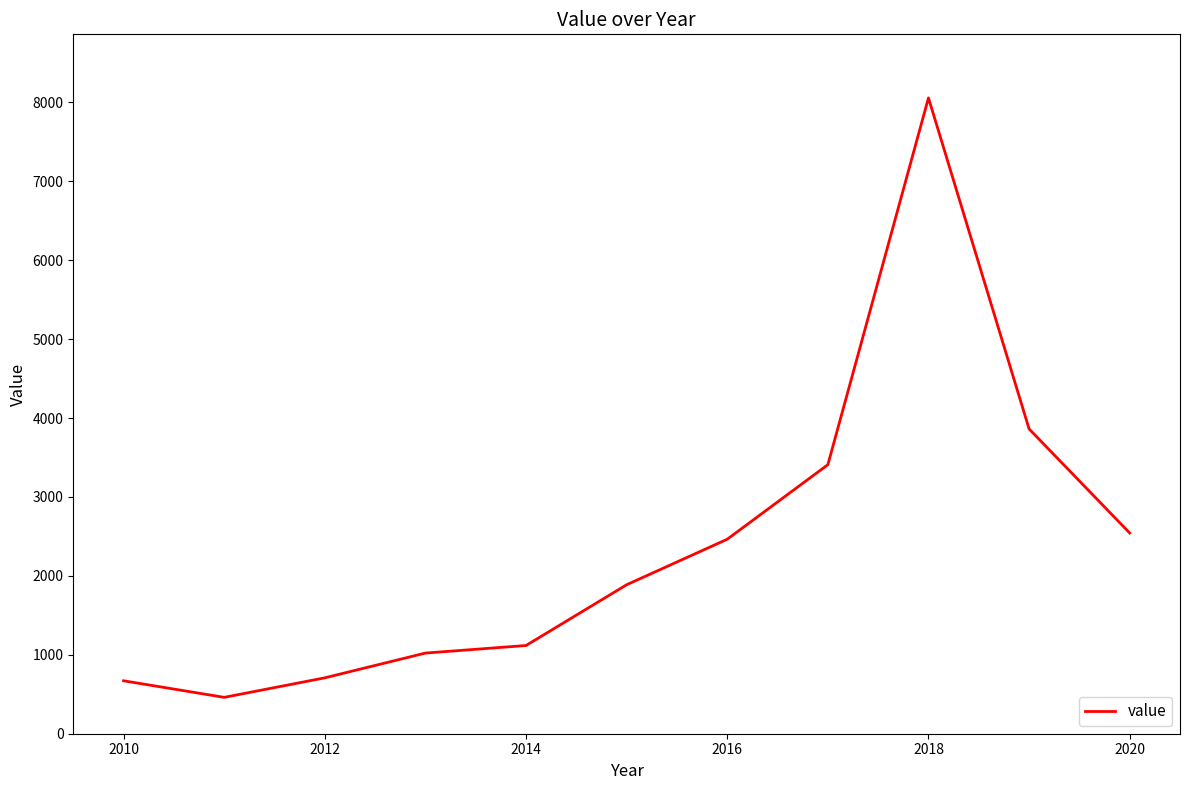

What is the minimum value shown in the chart?

460.9